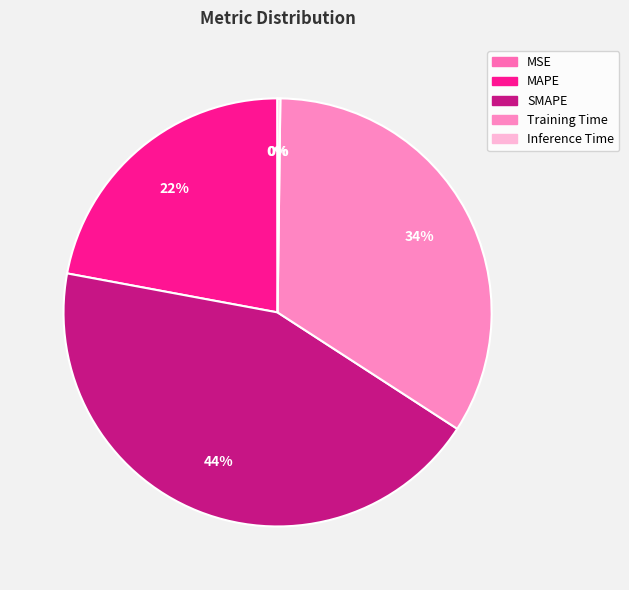

Approximately how many times larger is the value at MAPE compared to Training Time?

0.6